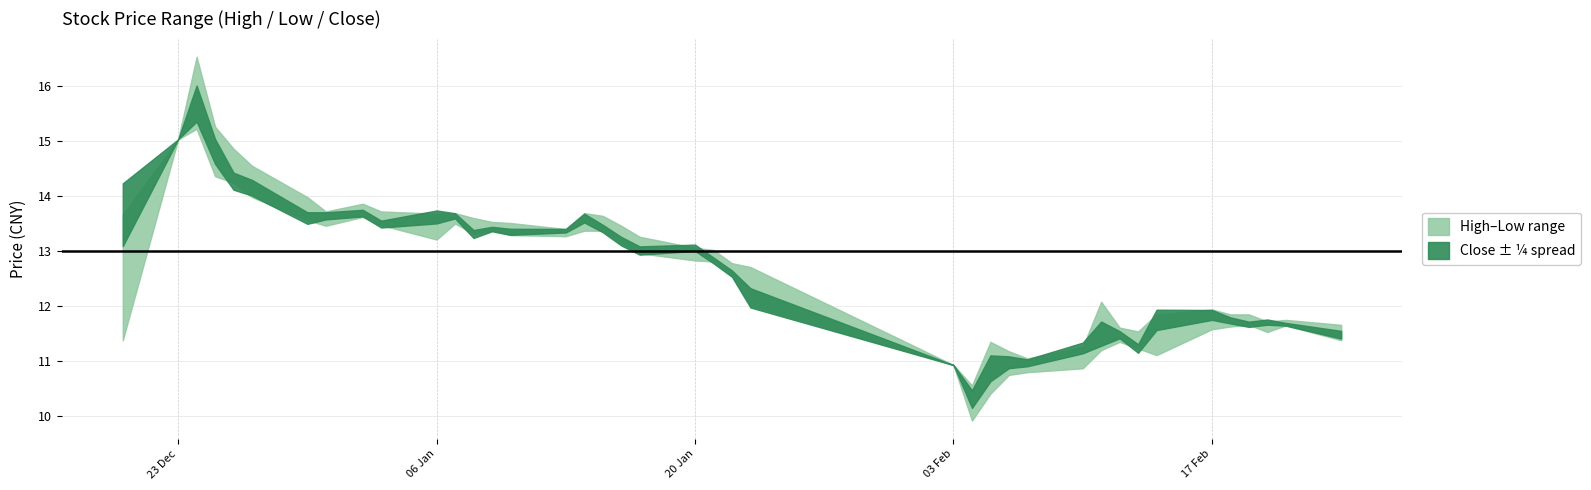

What is the difference between the second highest and second lowest values in the close series?

4.2